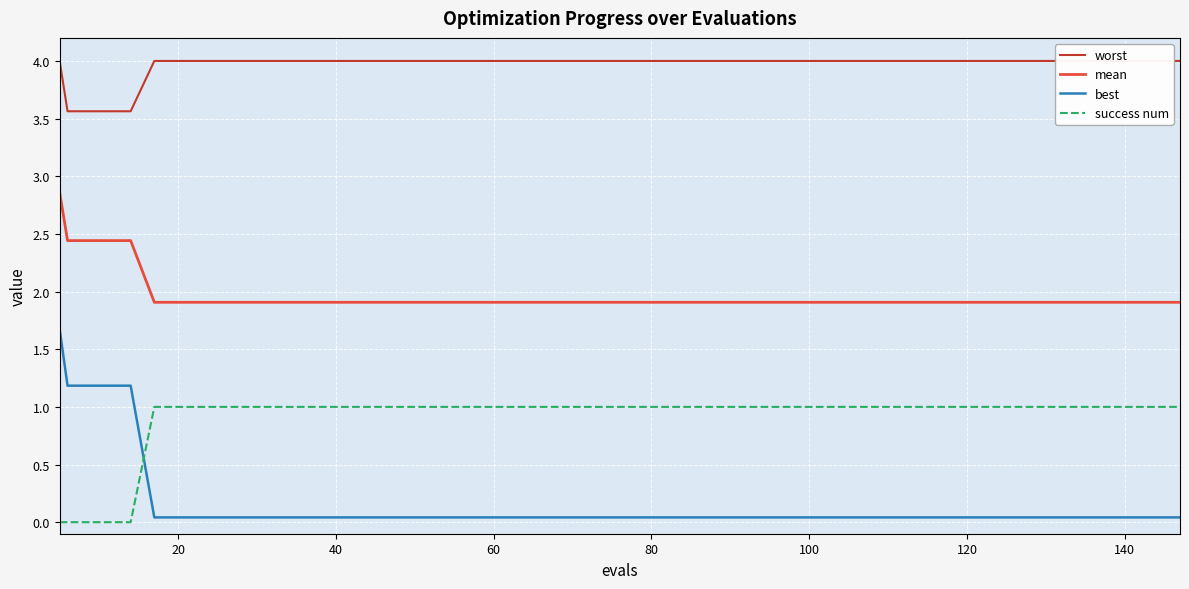

What is the value of the success num point at the 30th from the left?

1.0